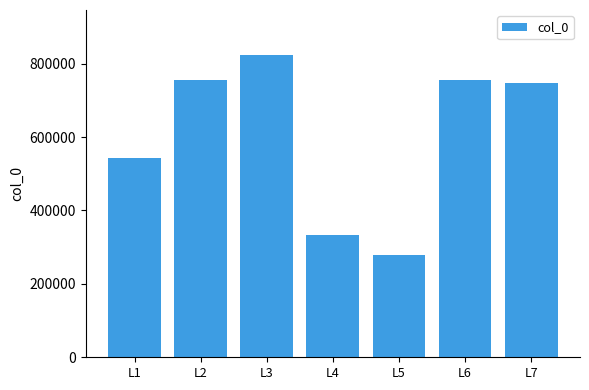

Which category has the lowest value across all series?

L5